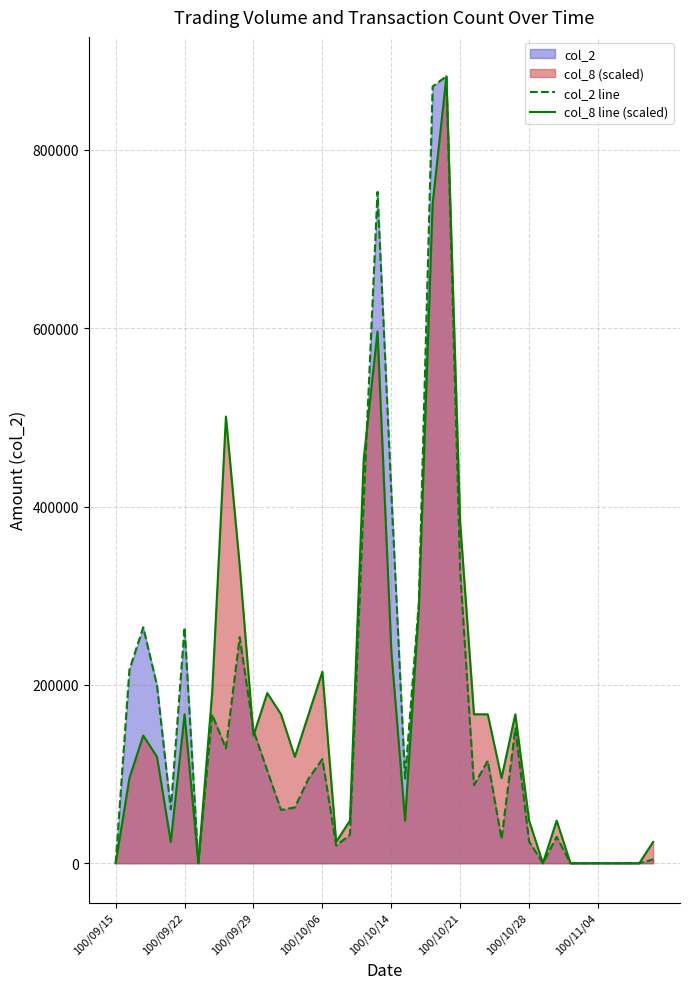

What is the difference between the highest and lowest values at 100/10/28?

23410.3